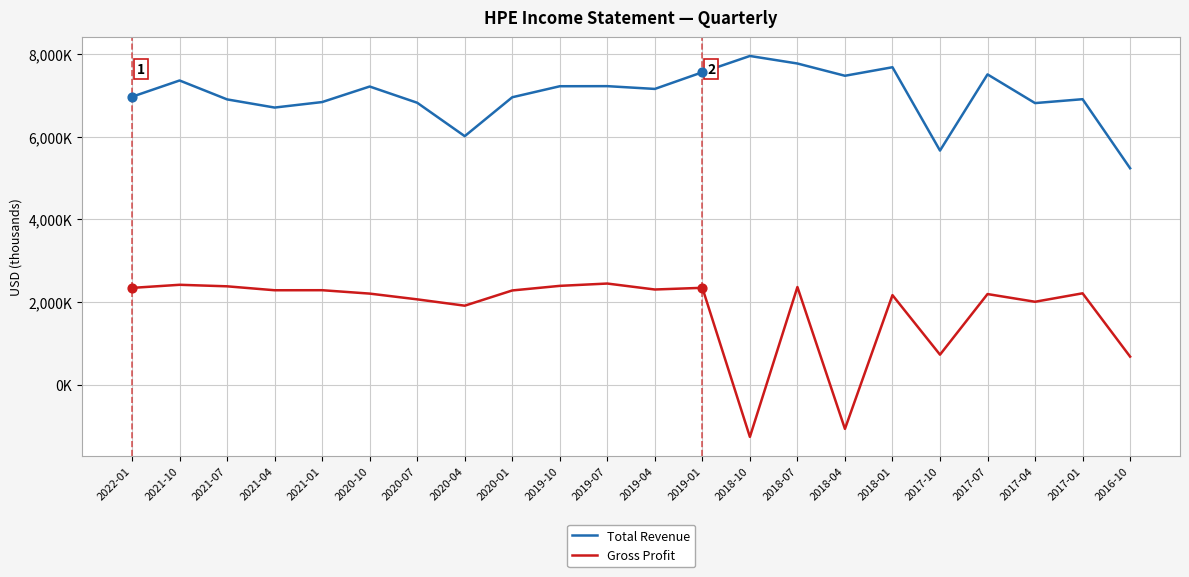

Which series has the largest total across all categories?

Total Revenue